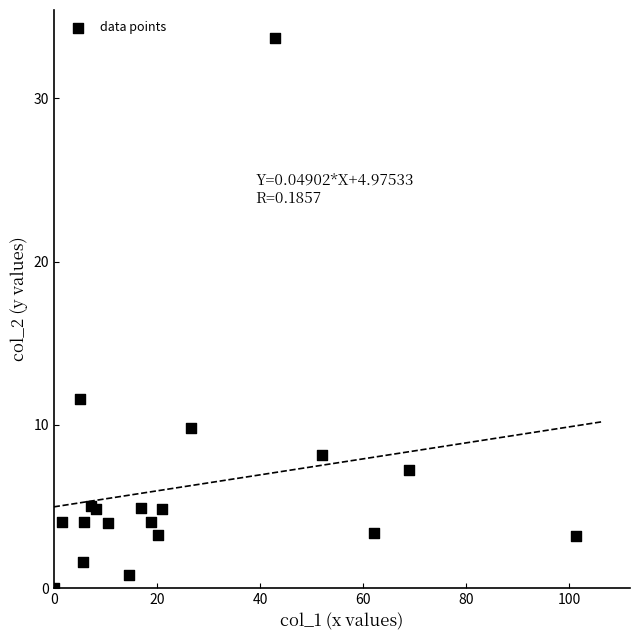

What Y value in the scatter plot is closest to 16?

11.6